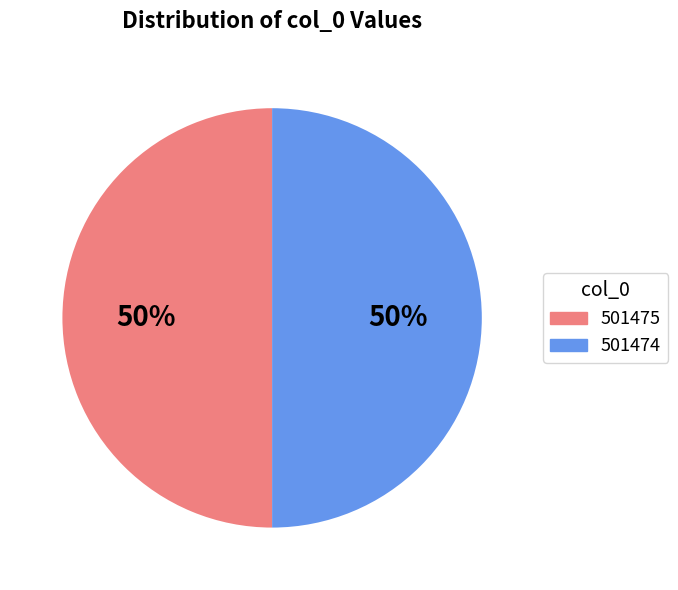

Count the number of slices in the pie.

2